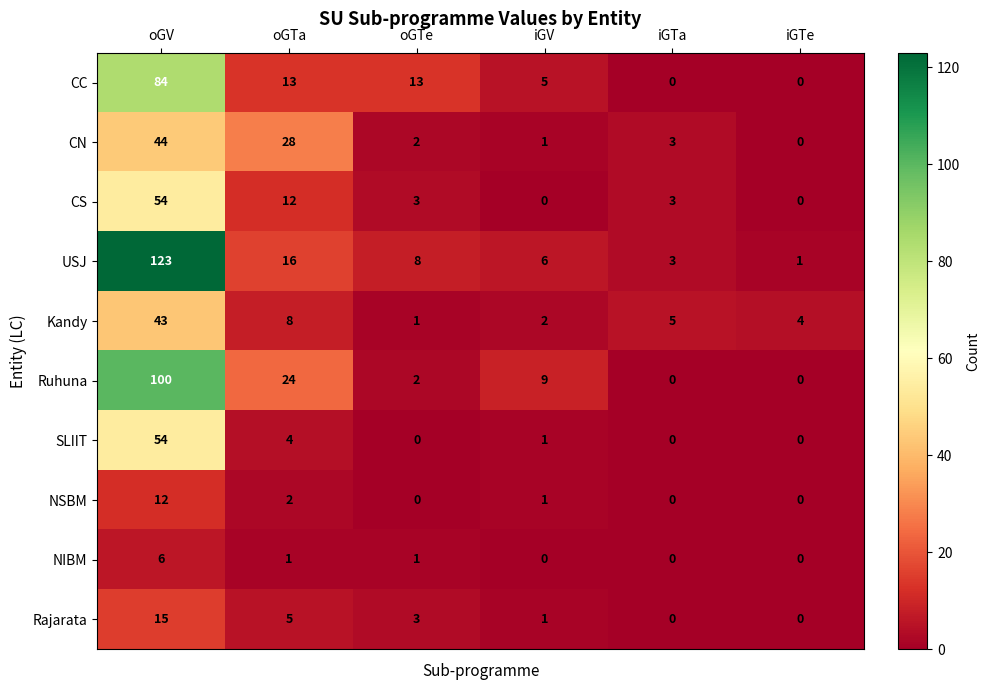

Which label corresponds to the largest value in the chart?

oGV